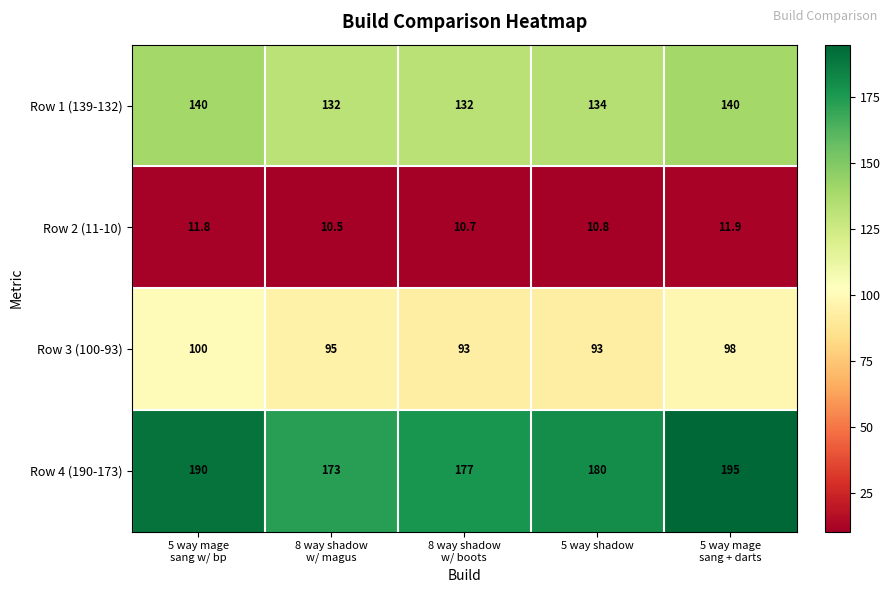

Which category has the lowest value across all series?

8 way shadow
w/ magus